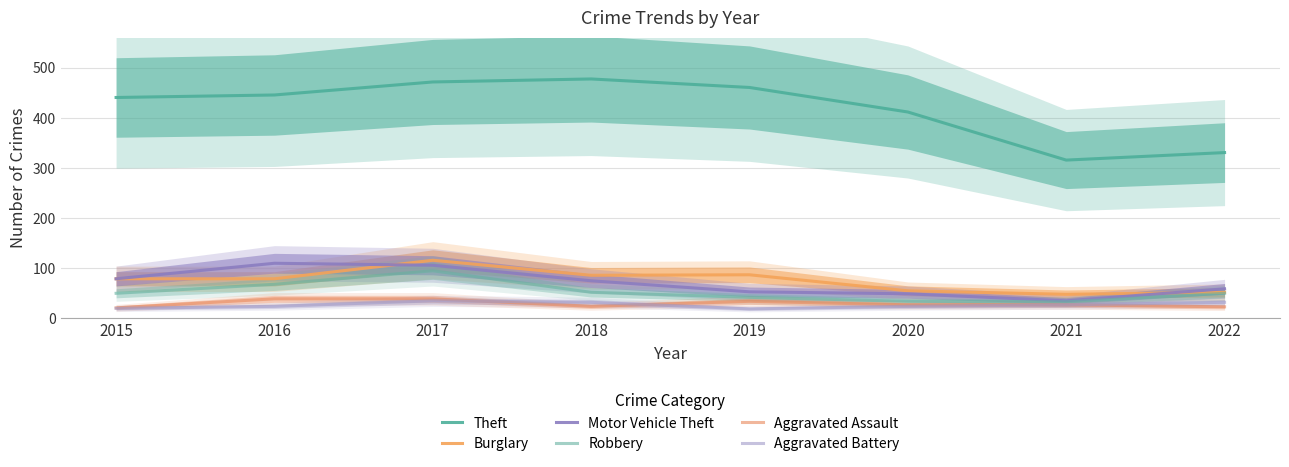

Is this an area chart (filled region under the line)?

No